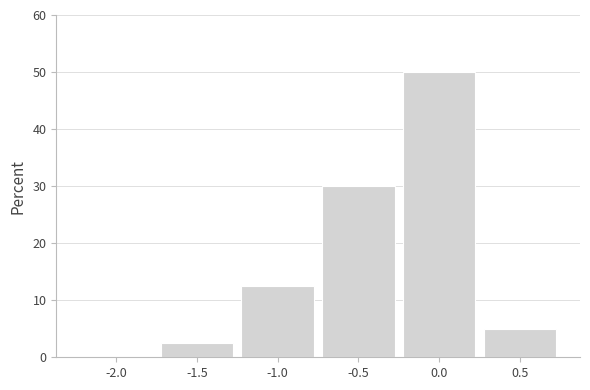

Reading right to left, transcribe all the data shown in this chart.

0.5=5.0	0.0=50.0	-0.5=30.0	-1.0=12.5	-1.5=2.5	-2.0=0.0